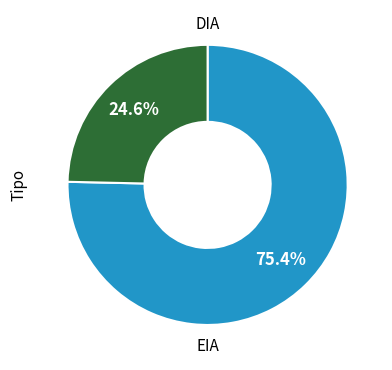

What percentage is the EIA slice, to the nearest percent?

25%